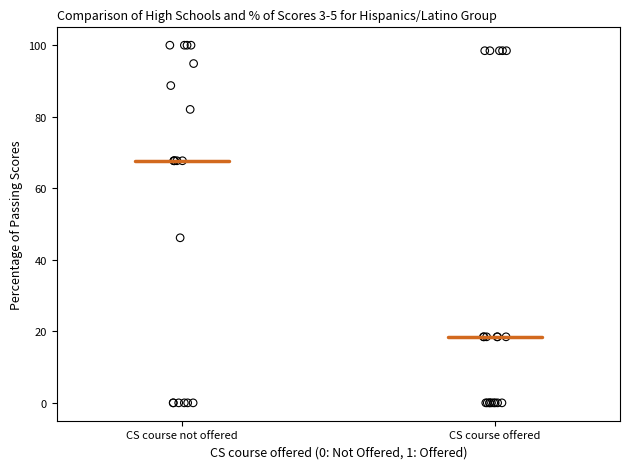

What Y value in the scatter plot is closest to 50?

46.2